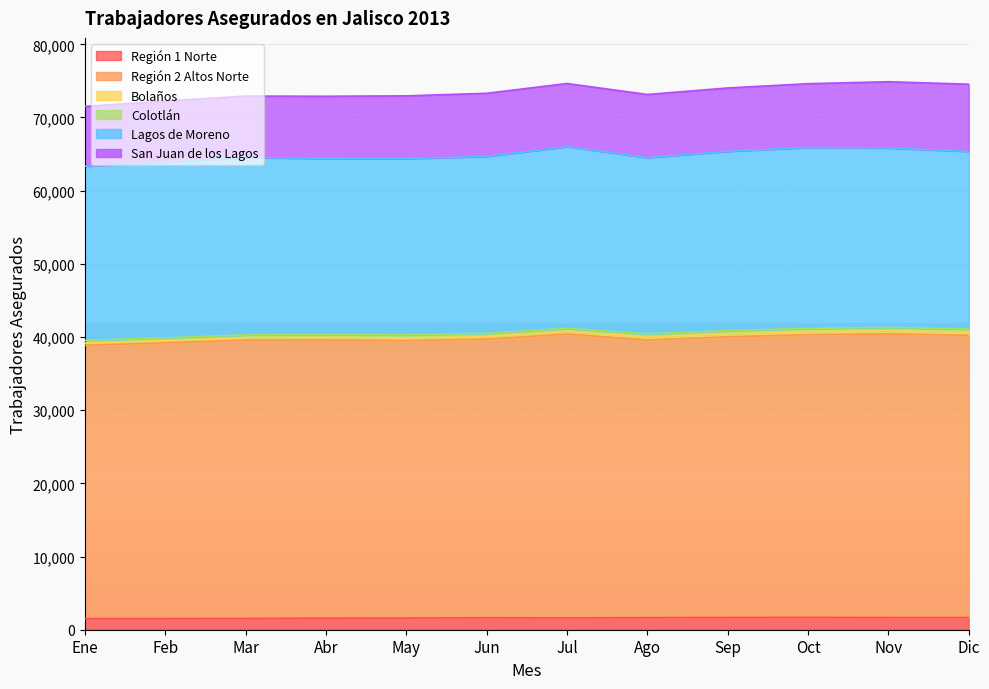

What is the total value across all series at Nov?

74886